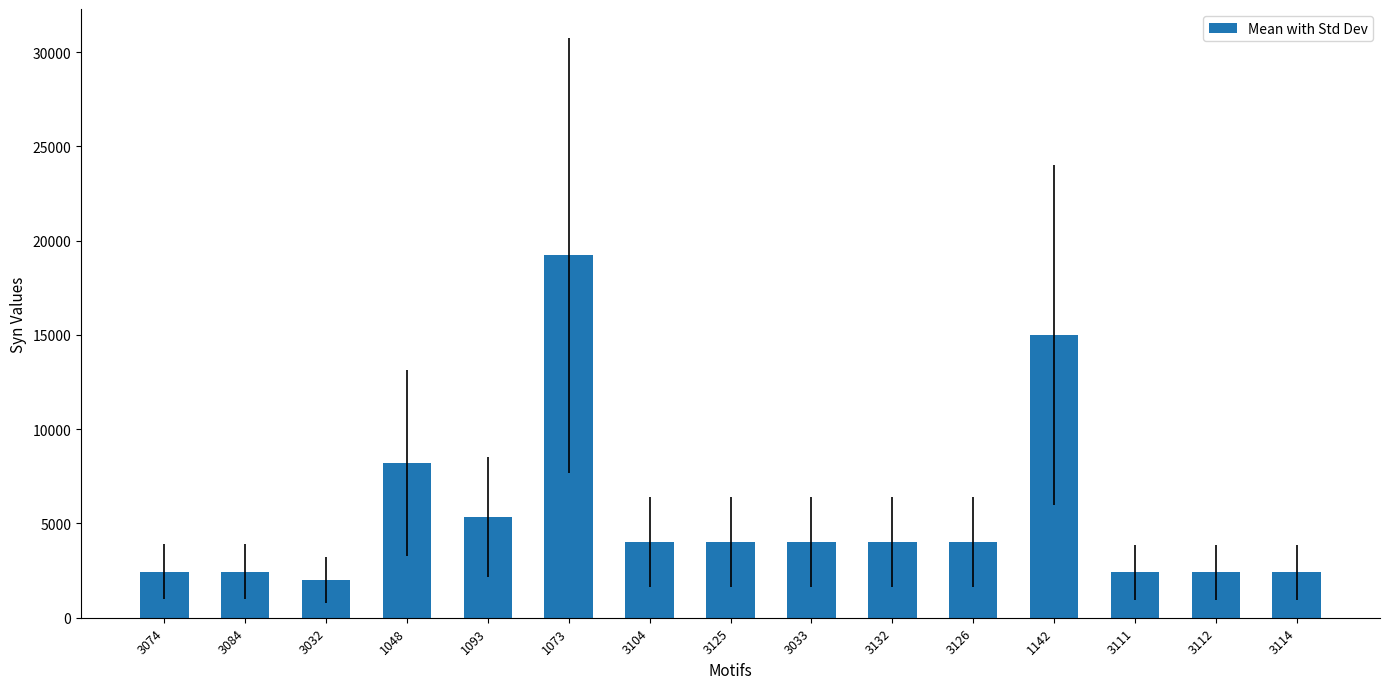

Does the chart contain stacked bars?

No